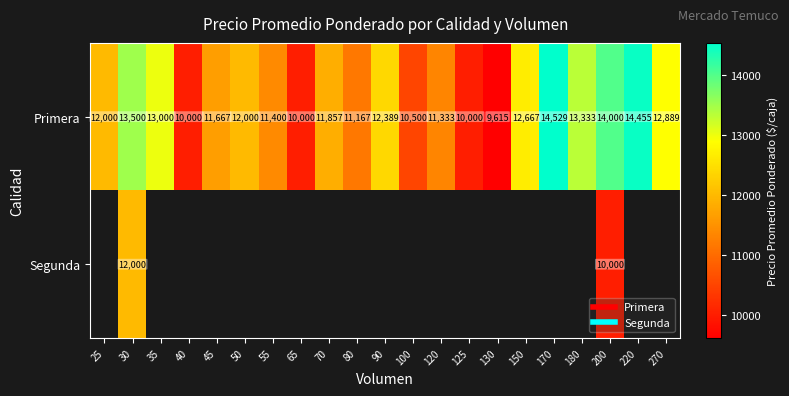

True or false: Primera has a value of 10000.0 at 65.

True